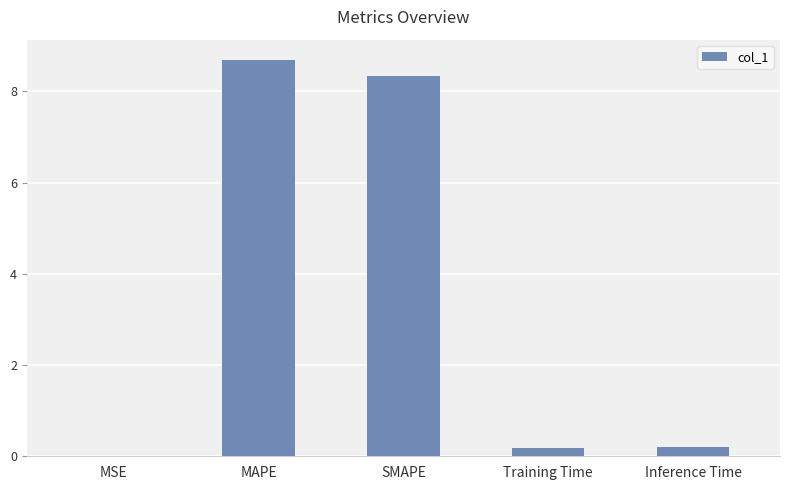

Are the bars horizontal?

No